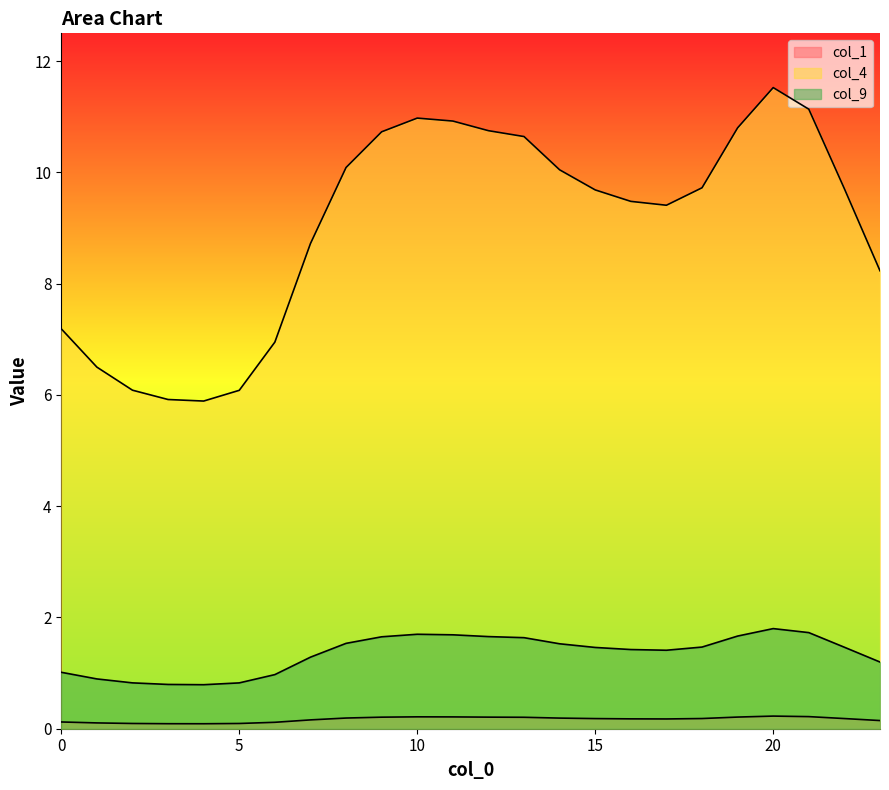

True or false: col_9 has a value of 1.2 at 23.

True